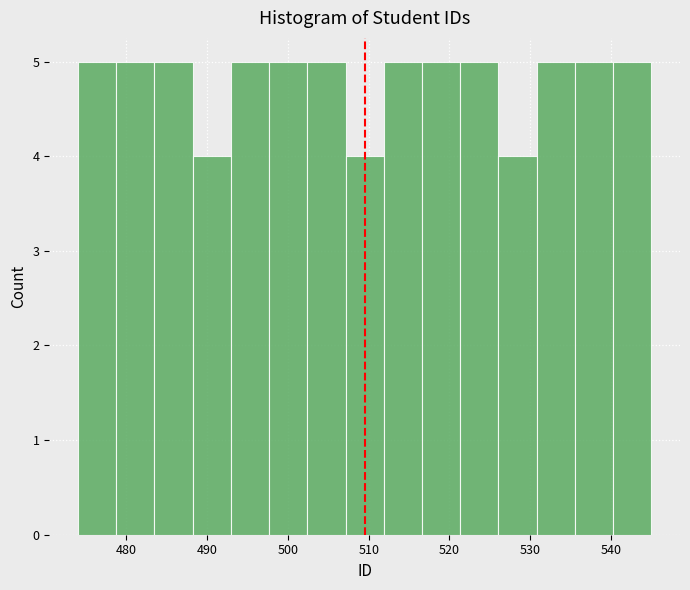

Reading left to right, list every bar in this chart as the range it spans on the x-axis followed by its height. Neither the bar edges nor the heights are printed on the chart, so give them approximately, as read against the axes.

474 to 479: 5
479 to 483: 5
483 to 488: 5
488 to 493: 4
493 to 498: 5
498 to 502: 5
502 to 507: 5
507 to 512: 4
512 to 517: 5
517 to 521: 5
521 to 526: 5
526 to 531: 4
531 to 536: 5
536 to 540: 5
540 to 545: 5